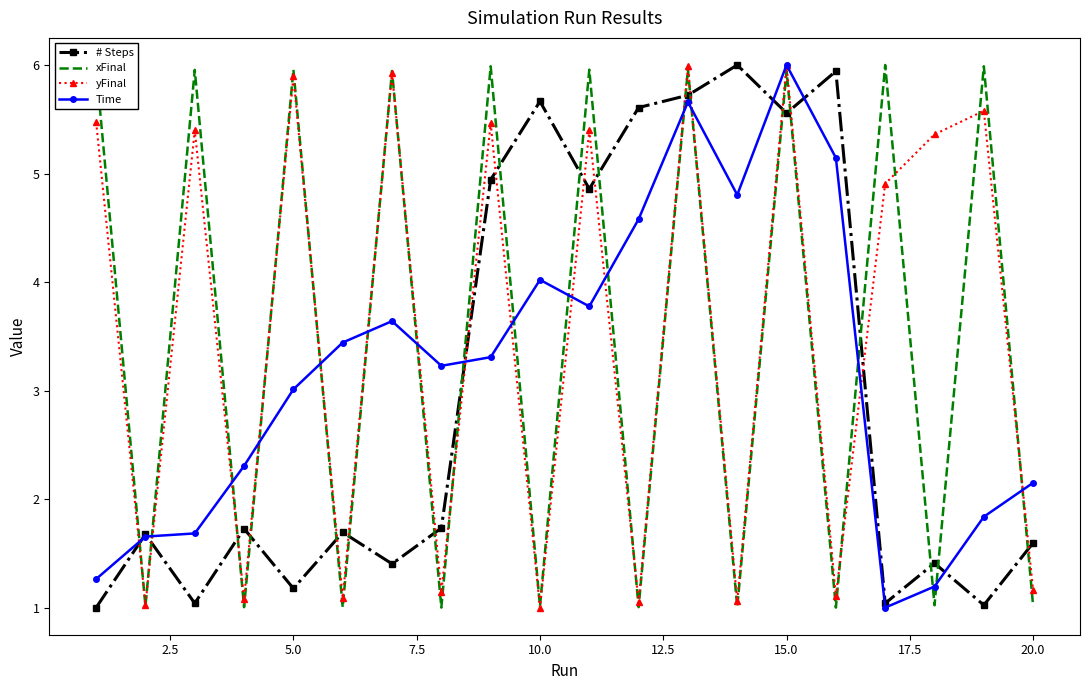

What is the highest value of the Time series?

6.0